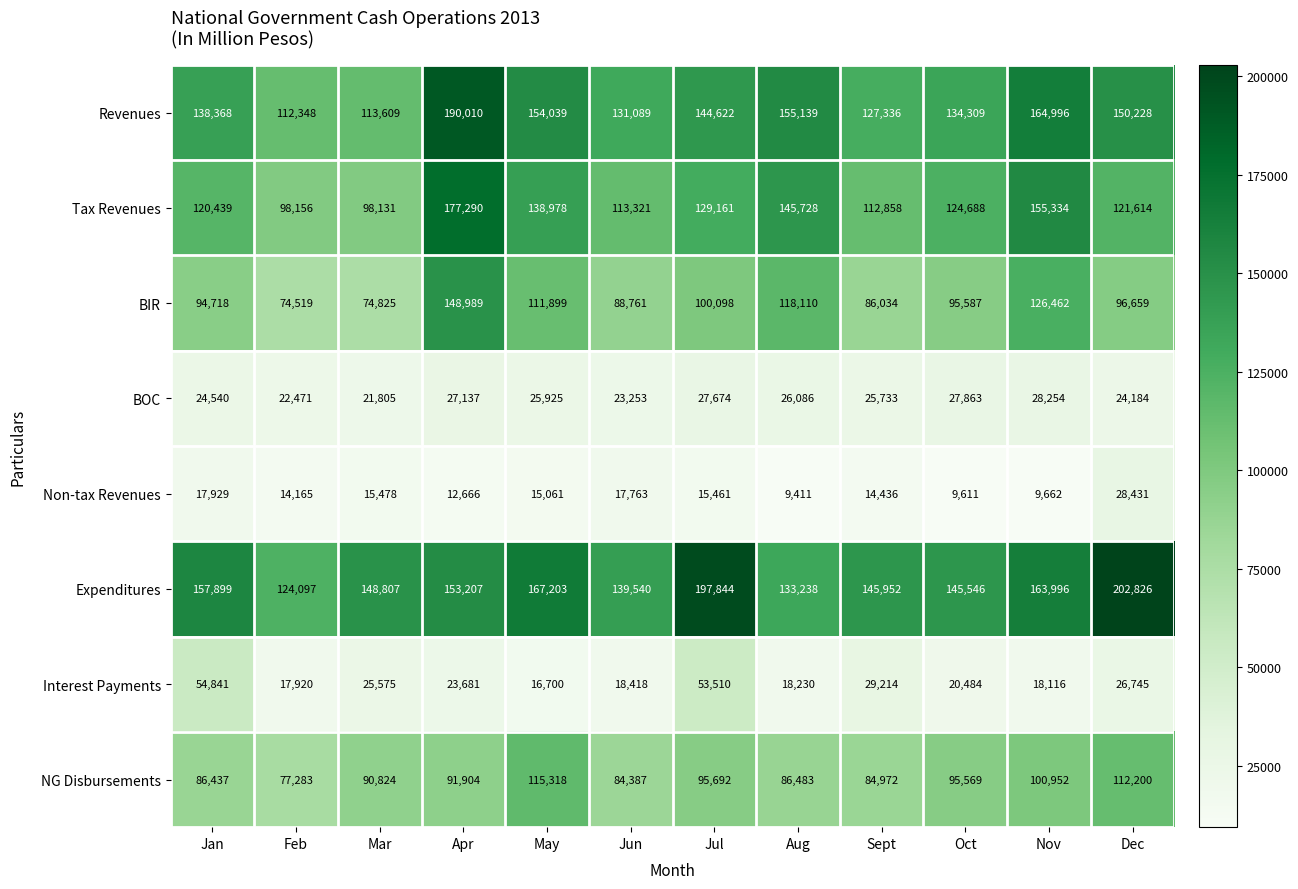

Read the NG Disbursements value at Feb, to the nearest 100.

77300